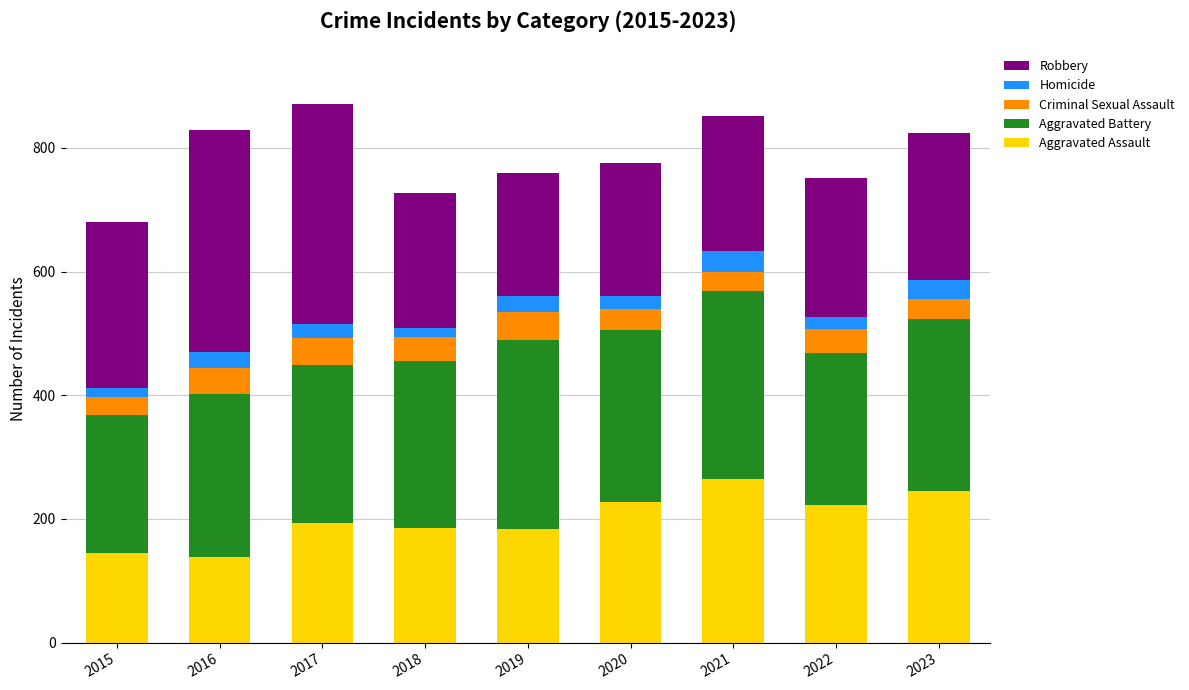

The value of Aggravated Assault at 2017 is 120. True or false?

False